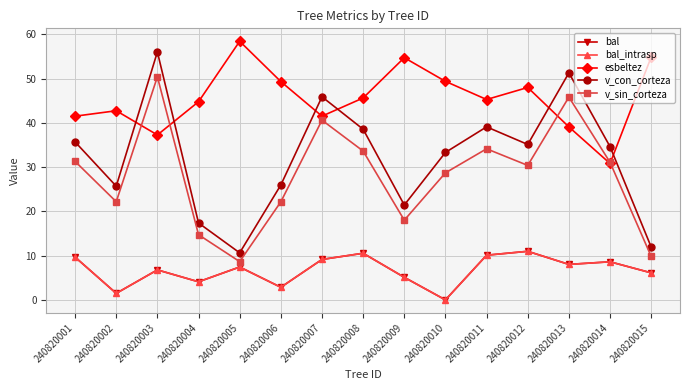

Is this an area chart (filled region under the line)?

No